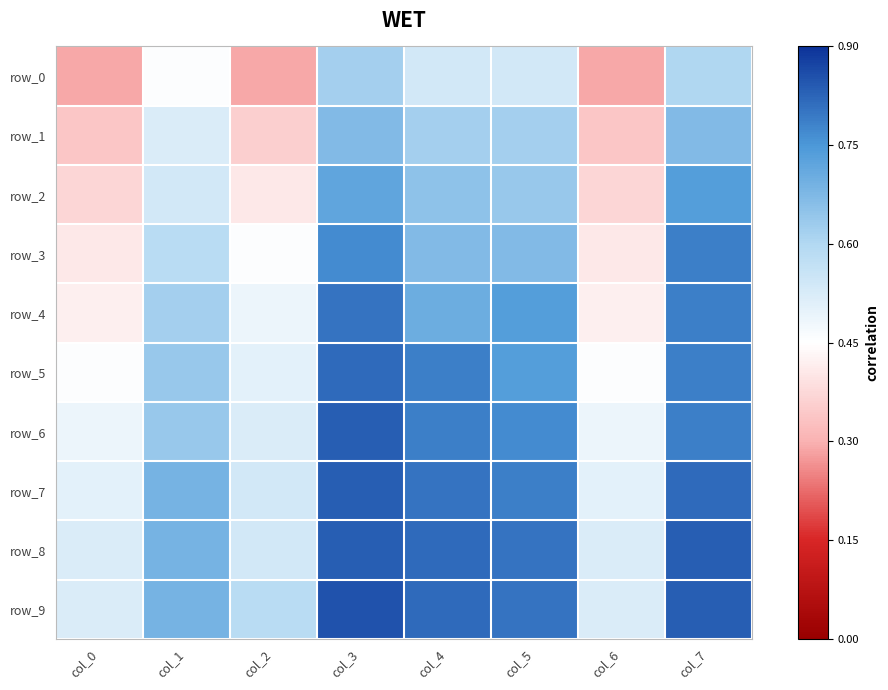

At how many categories does at least one series exceed 0?

8